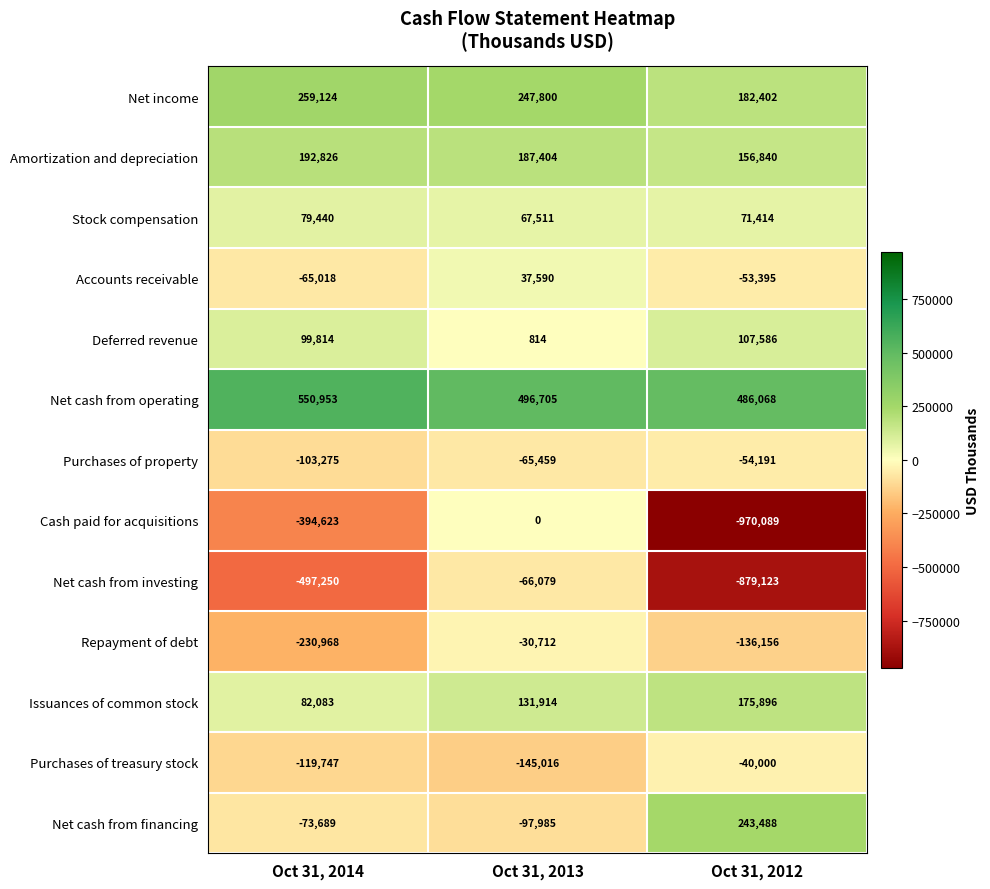

Which series has the widest spread of values?

Cash paid for acquisitions